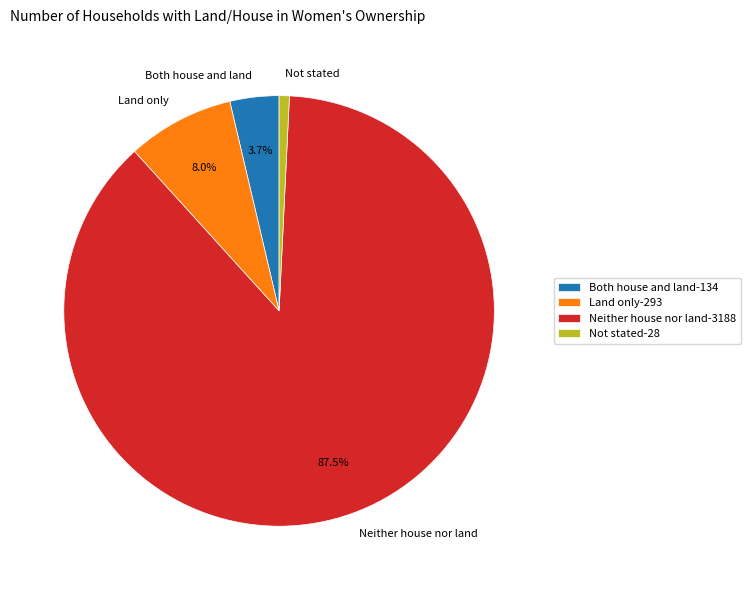

Is the sum of Neither house nor land and Both house and land greater than half?

Yes